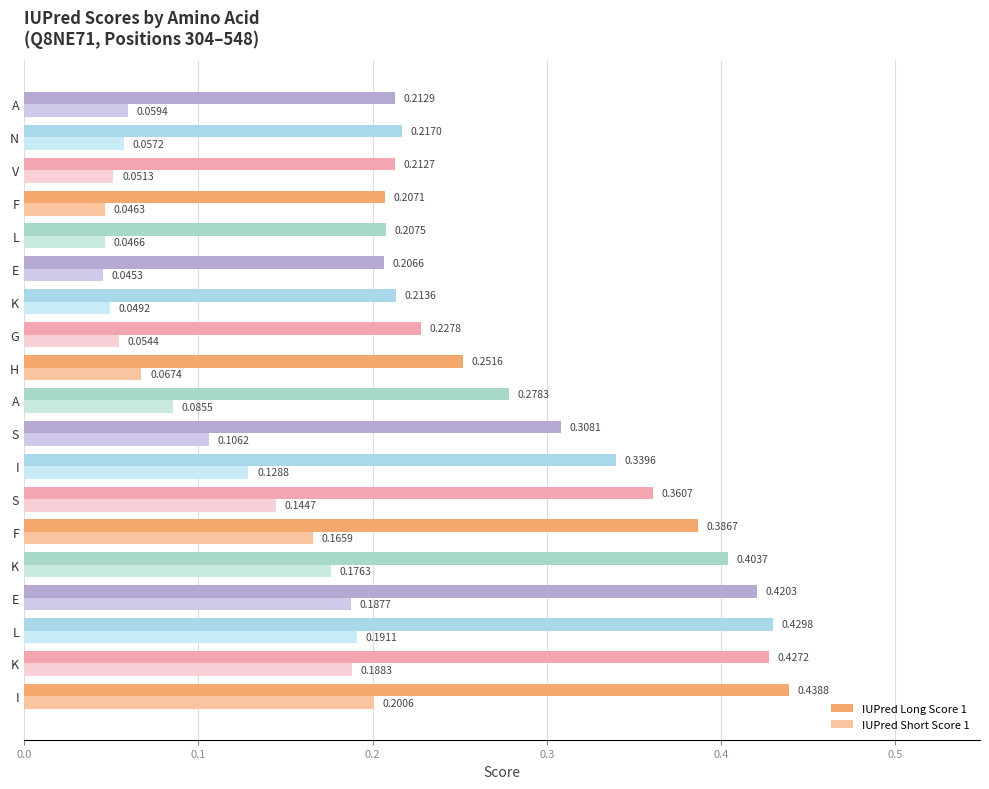

Reading left to right, extract all data points from this chart.

IUPred Long Score 1: 0.4	0.4	0.4	0.4	0.4	0.4	0.4	0.3	0.3	0.3	0.3	0.2	0.2	0.2	0.2	0.2	0.2	0.2	0.2
IUPred Short Score 1: 0.2	0.2	0.2	0.2	0.2	0.2	0.1	0.1	0.1	0.1	0.1	0.1	0.0	0.0	0.0	0.0	0.1	0.1	0.1